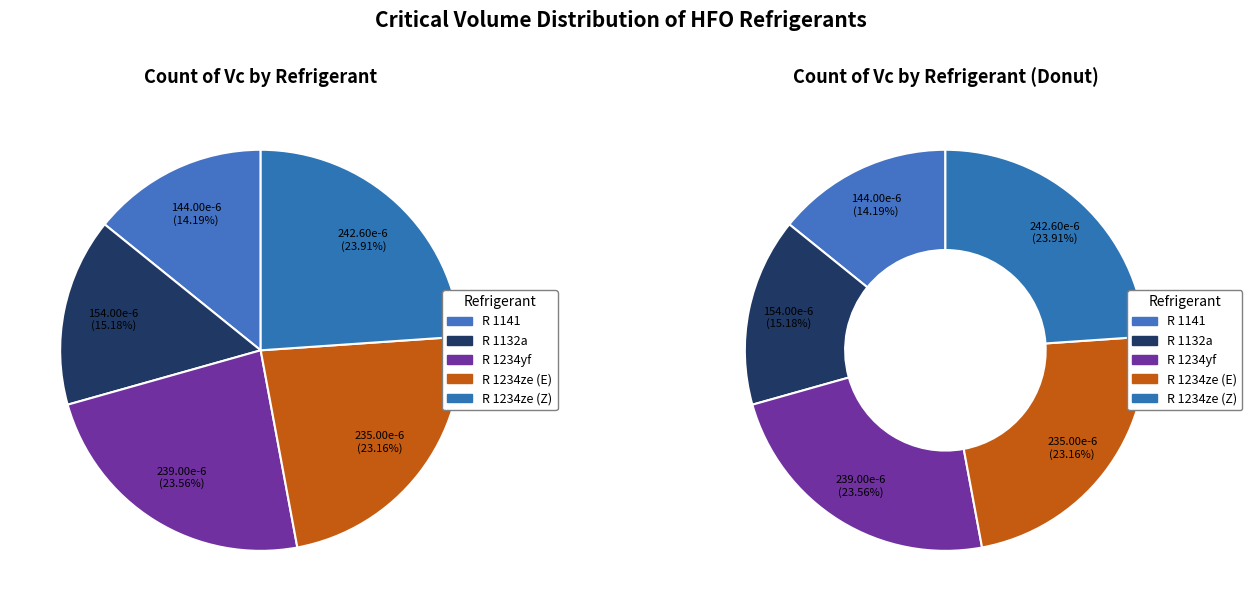

Does any single category account for the majority?

No